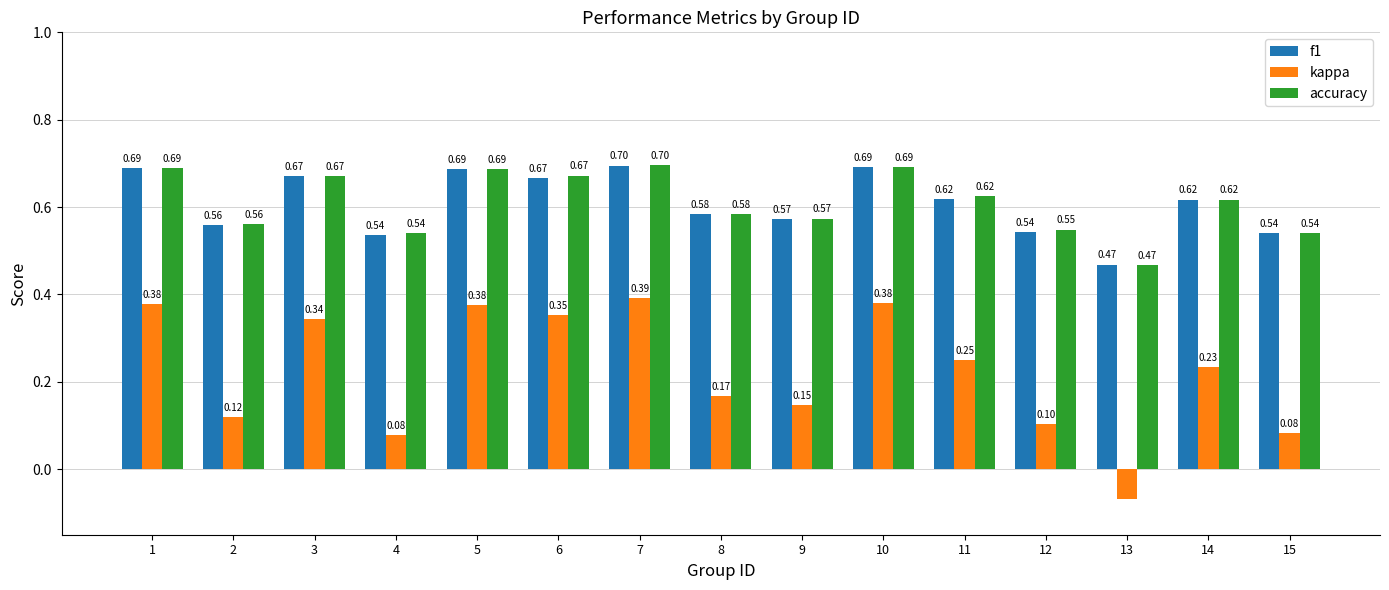

Between 12 and 14, which series saw the biggest shift?

kappa